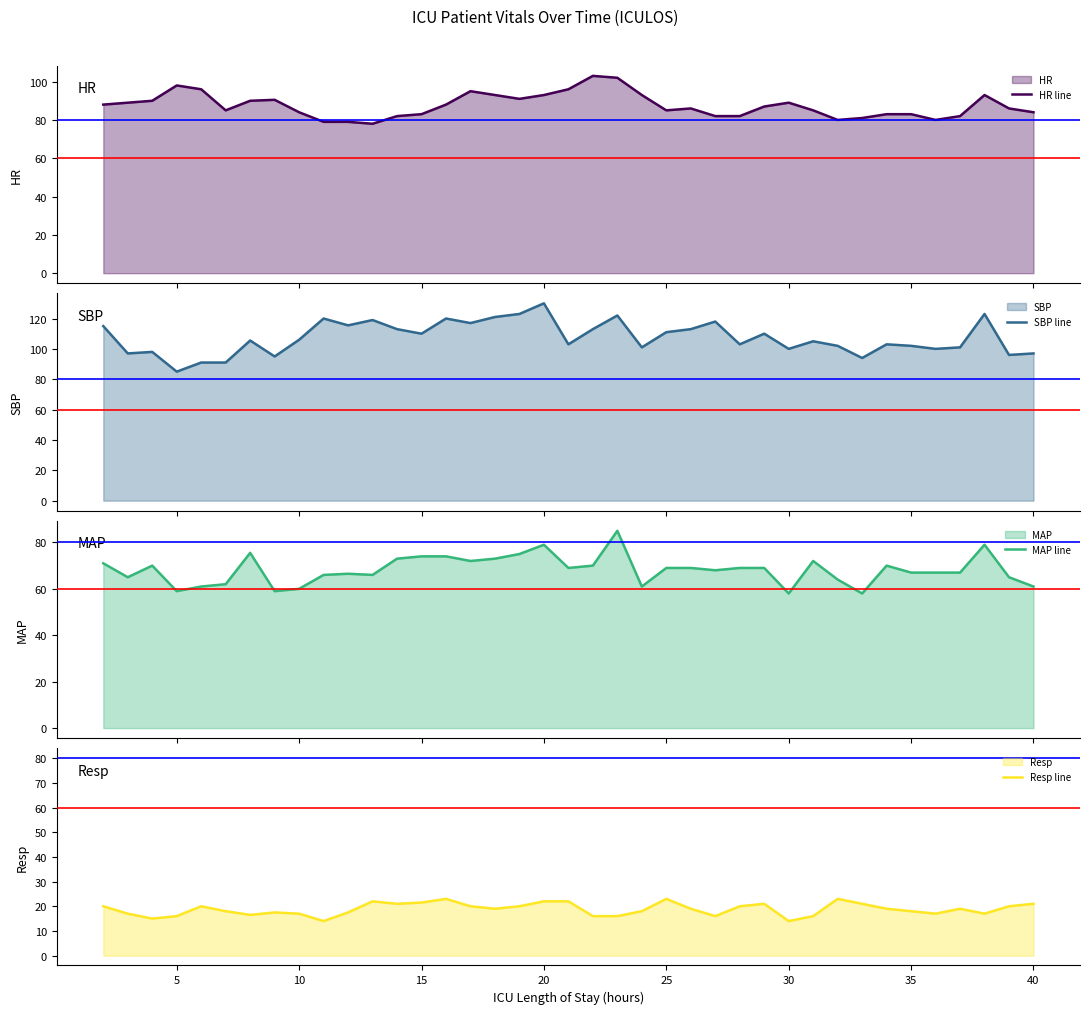

How many data points in Resp line are above 19?

17